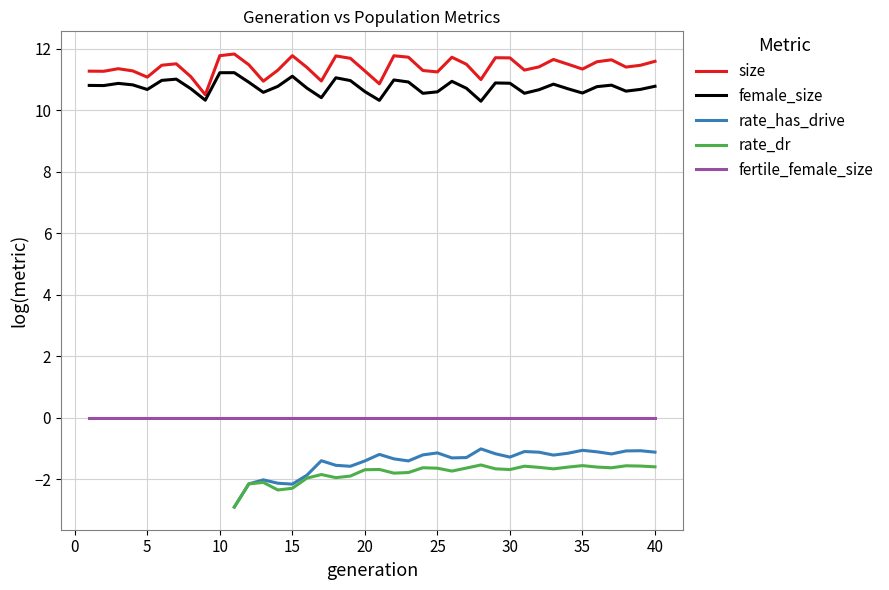

True or false: fertile_female_size and female_size intersect in this chart.

False